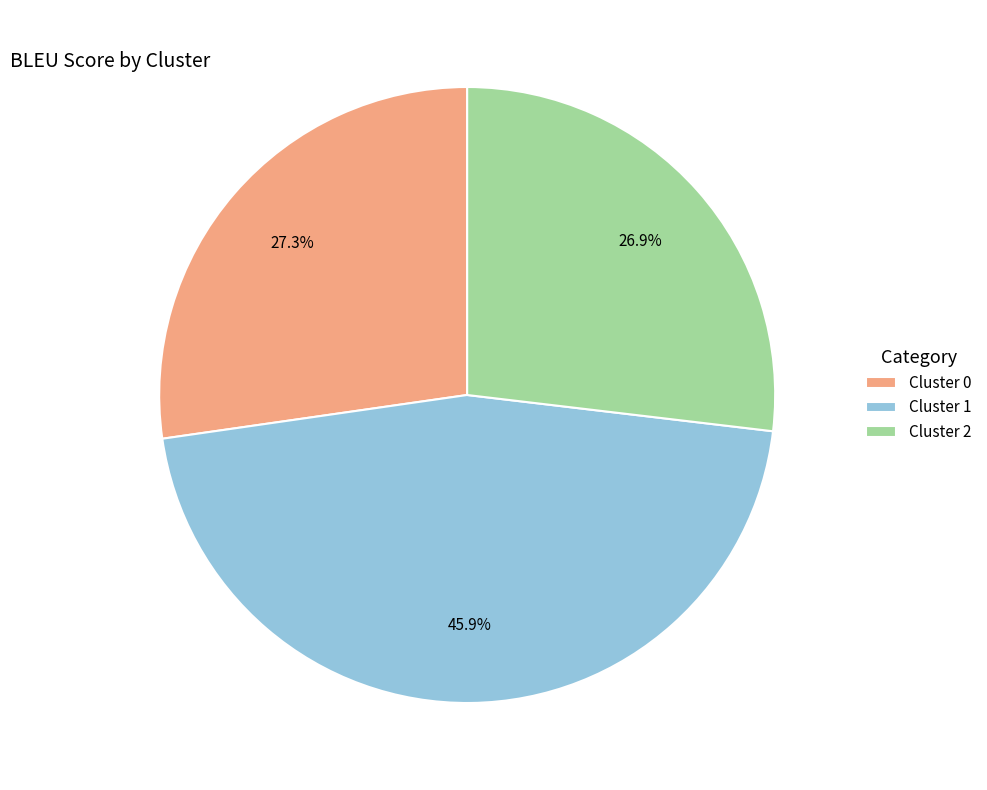

To the nearest percent, what is the difference between the largest and smallest slice percentages?

19%